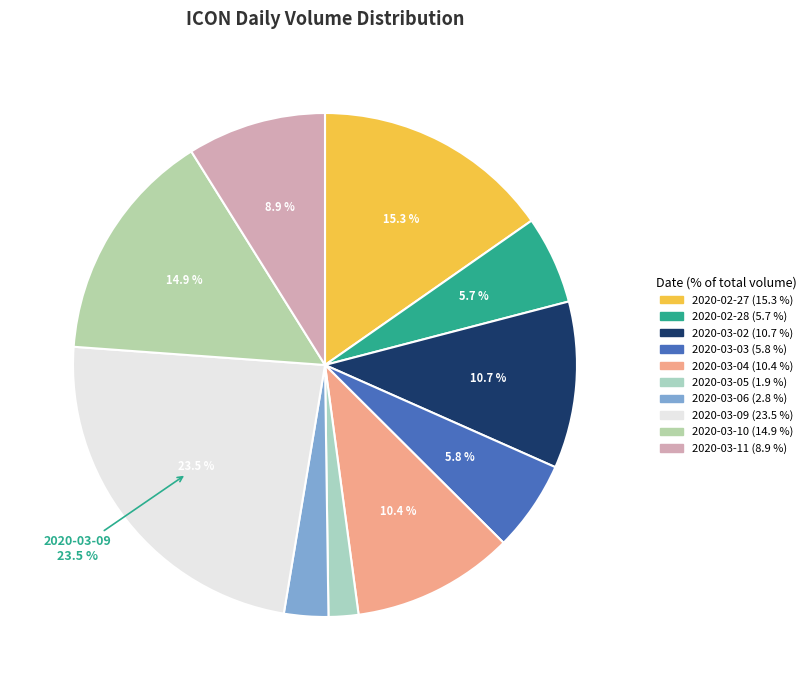

How many segments does this pie chart have?

10